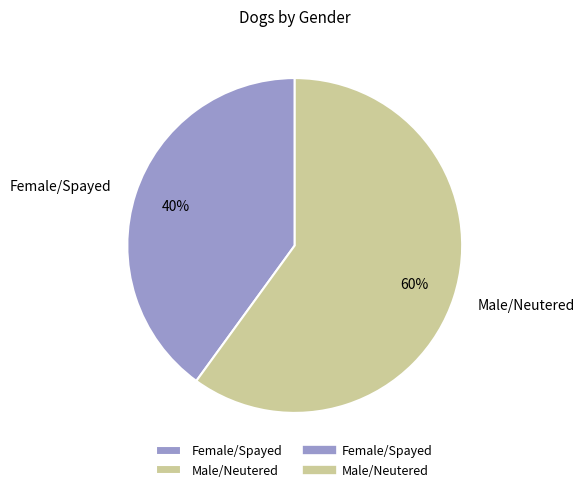

To the nearest percent, what is the difference between the Female/Spayed and Male/Neutered slice percentages?

20%